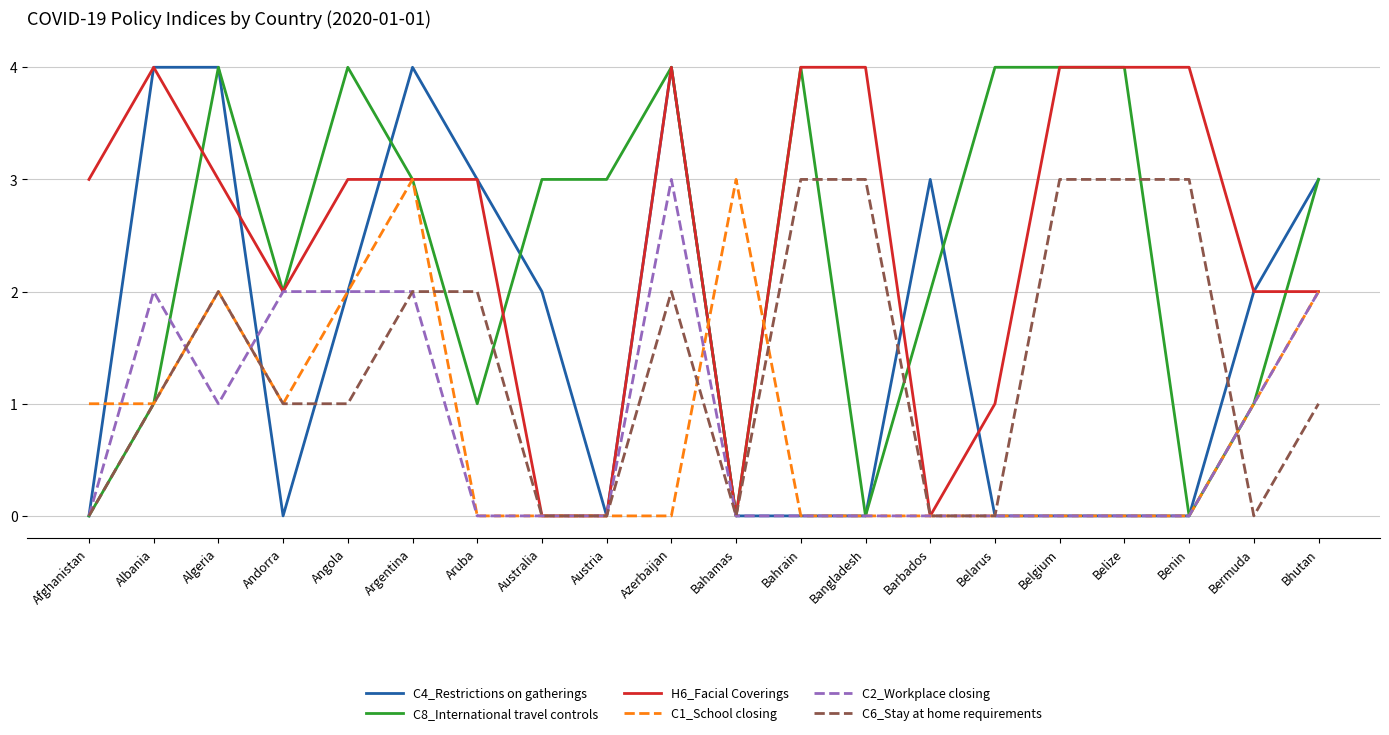

The C2_Workplace closing series shows -1 at Belgium. True or false?

False